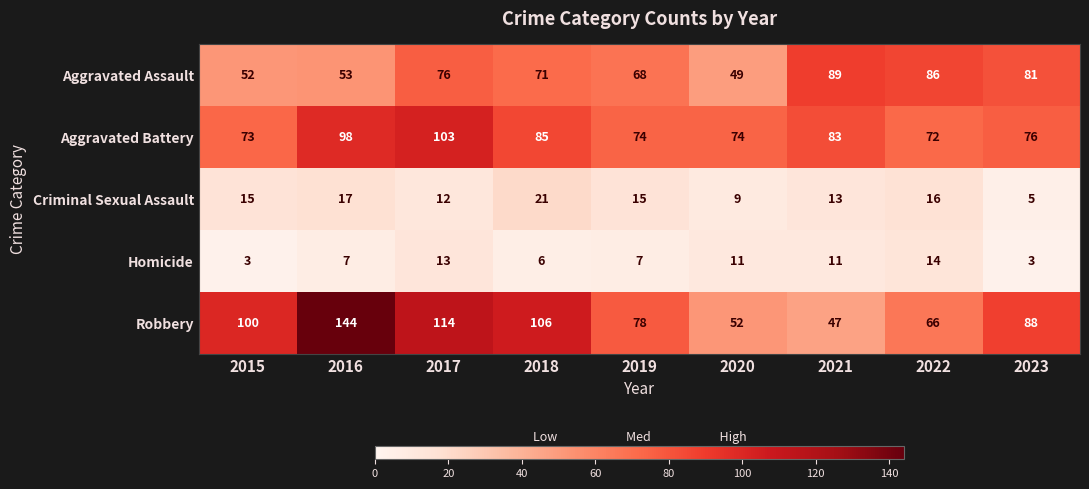

The value of Aggravated Assault at 2018 is 71. True or false?

True